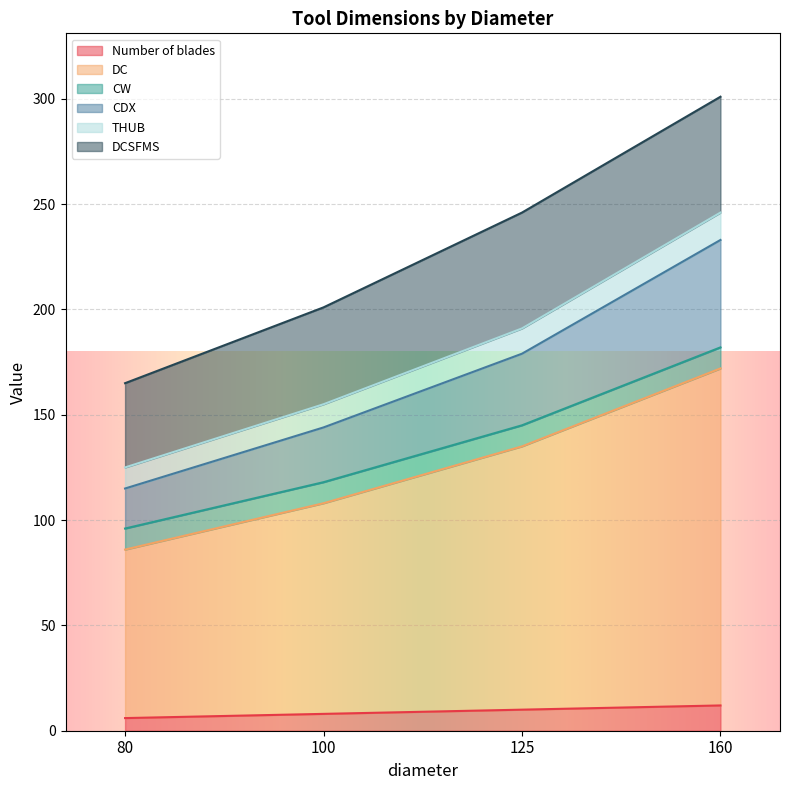

True or false: CDX and DC cross at least once.

False